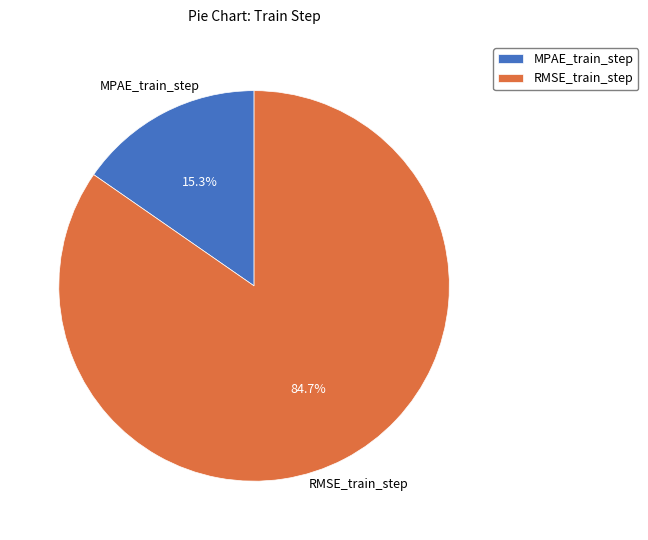

Does any single category account for the majority?

Yes